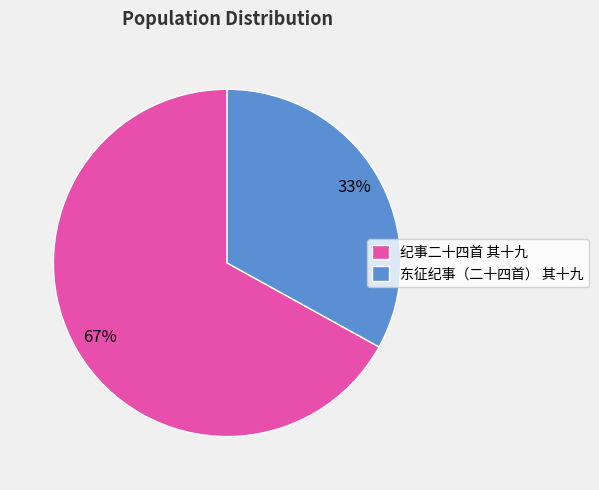

Do 东征纪事（二十四首） 其十九 and 纪事二十四首 其十九 together represent more than half of the pie?

Yes